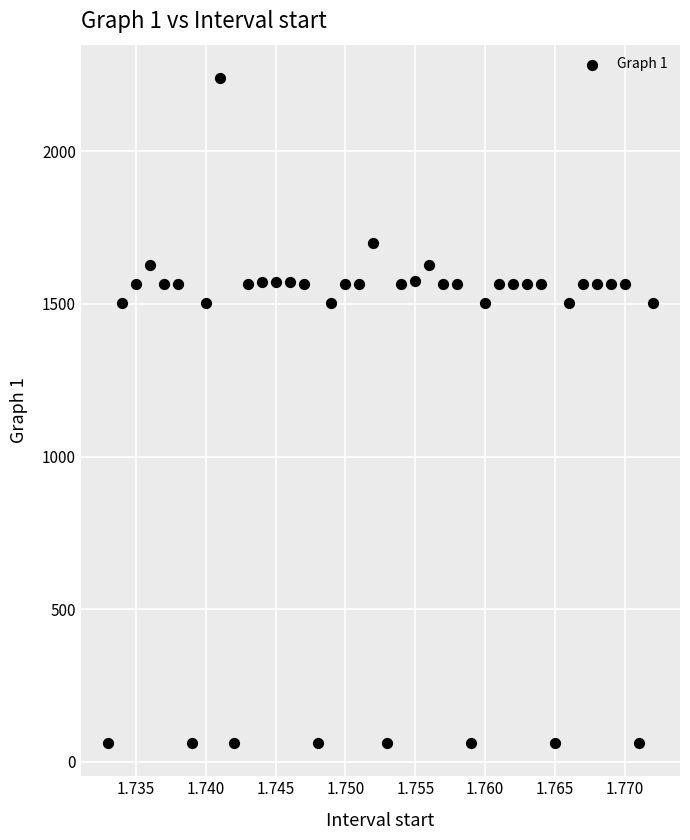

What is the range of Y values (max minus min)?

2178